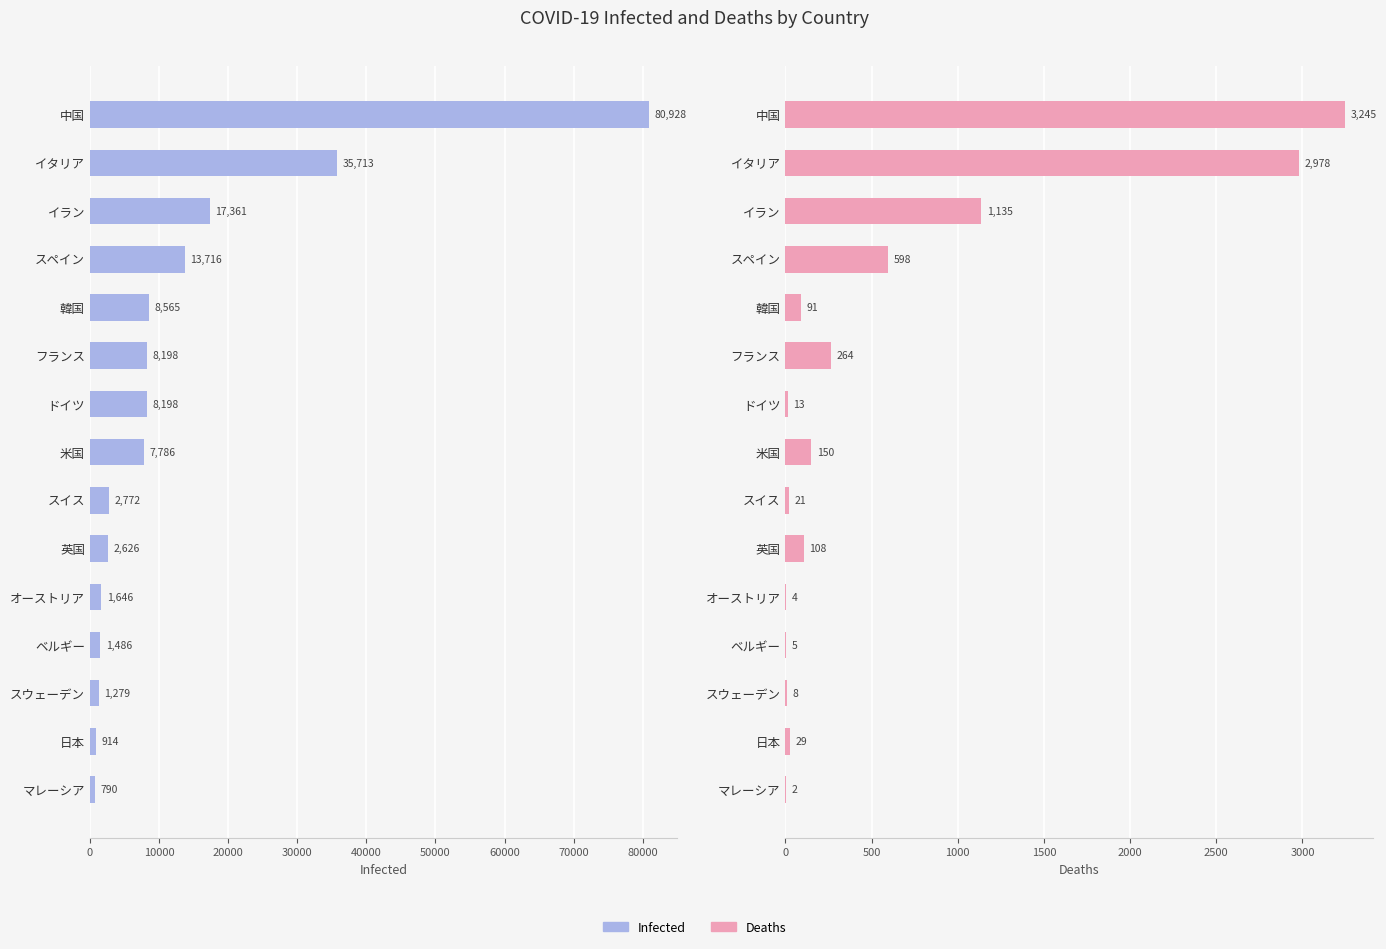

How many bars are there in each group?

2